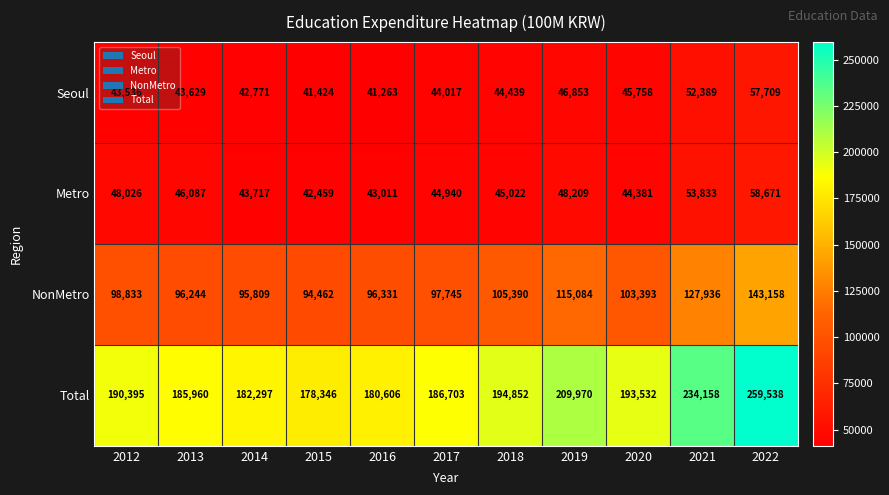

The value of NonMetro at 2021 is 34442. True or false?

False